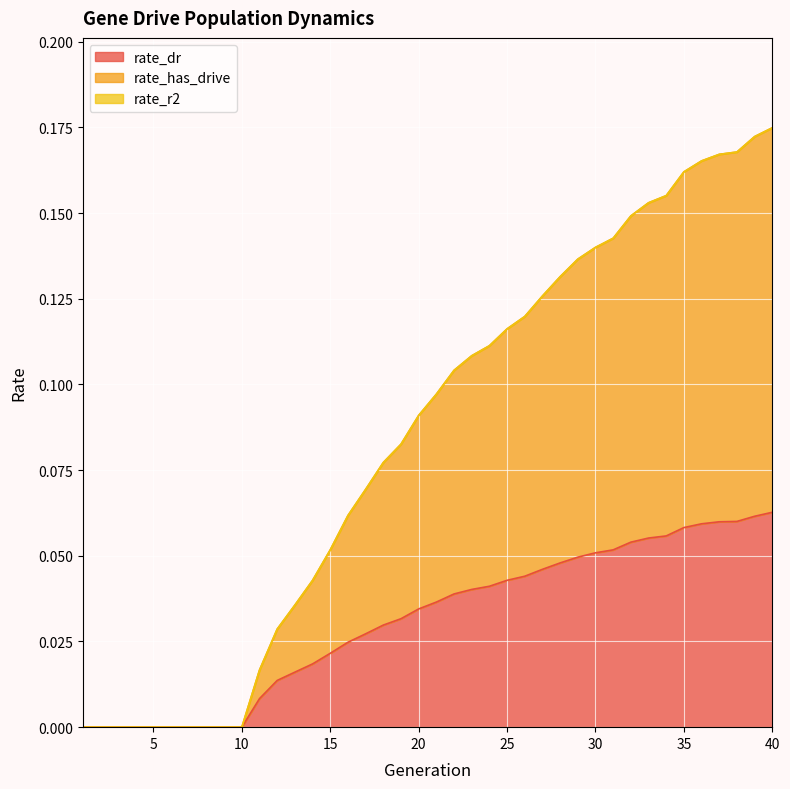

Does the chart display data point markers on the line(s)?

No